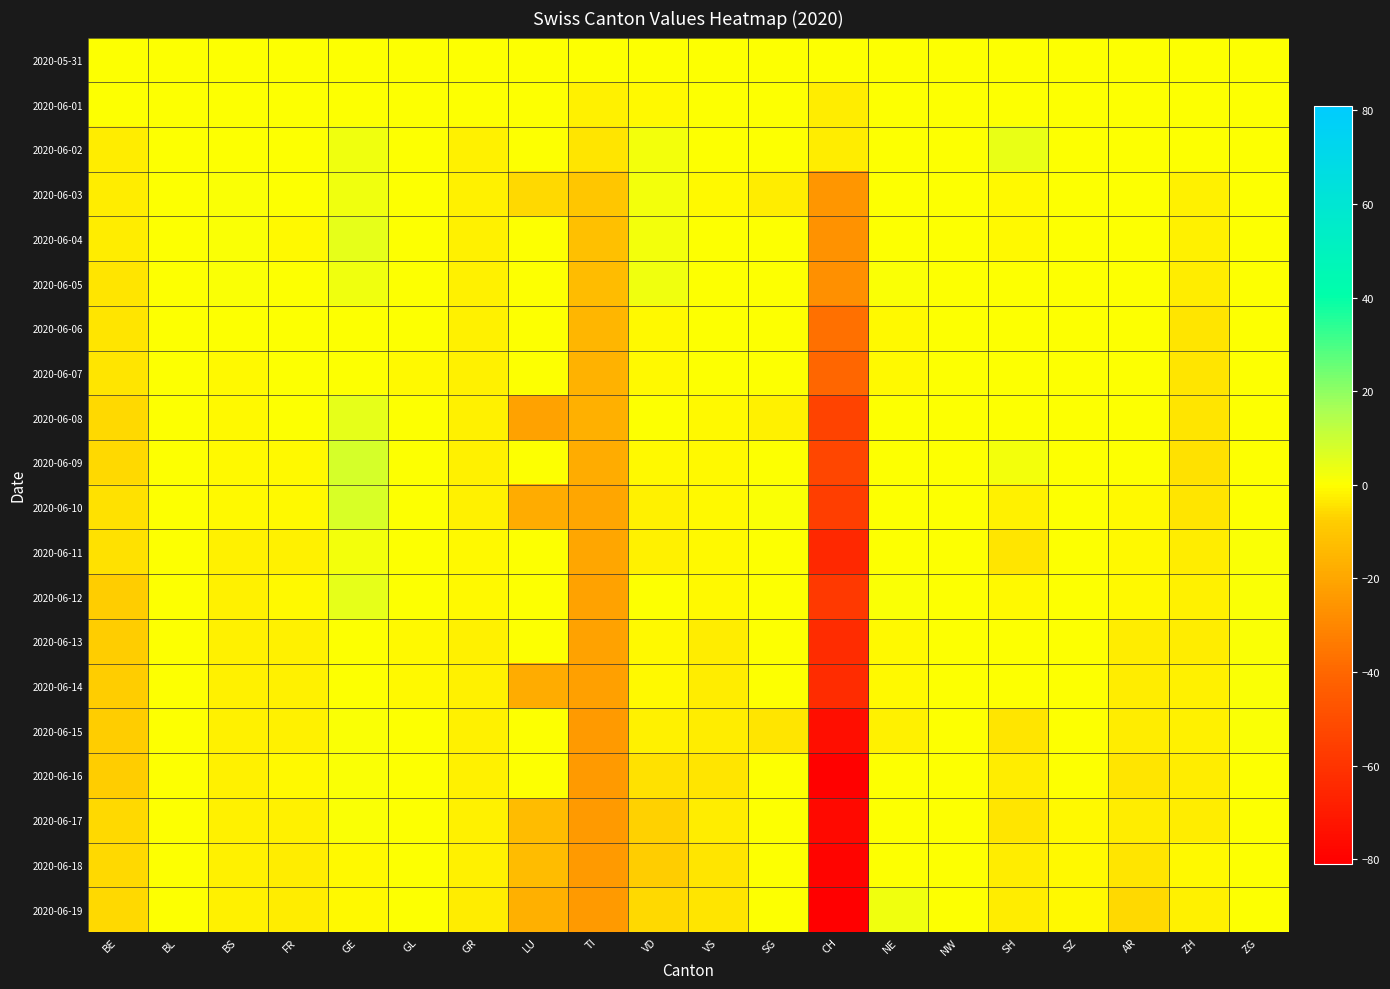

Reading left to right, list all the values displayed in this chart.

2020-05-31: BE=0	BL=0	BS=0	FR=0	GE=0	GL=0	GR=0	LU=0	TI=0	VD=0	VS=0	SG=0	CH=0	NE=0	NW=0	SH=0	SZ=0	AR=0	ZH=0	ZG=0
2020-06-01: BE=0	BL=0	BS=0	FR=0	GE=0	GL=0	GR=0	LU=0	TI=-2	VD=-1	VS=0	SG=0	CH=-3	NE=0	NW=0	SH=0	SZ=0	AR=0	ZH=0	ZG=0
2020-06-02: BE=-3	BL=0	BS=0	FR=0	GE=3	GL=0	GR=-2	LU=0	TI=-4	VD=2	VS=0	SG=0	CH=-3	NE=0	NW=0	SH=4	SZ=0	AR=0	ZH=0	ZG=0
2020-06-03: BE=-3	BL=0	BS=1	FR=0	GE=3	GL=0	GR=-2	LU=-6	TI=-10	VD=2	VS=-1	SG=-3	CH=-25	NE=0	NW=0	SH=-1	SZ=0	AR=0	ZH=-2	ZG=0
2020-06-04: BE=-3	BL=0	BS=1	FR=-1	GE=5	GL=0	GR=-2	LU=0	TI=-12	VD=2	VS=0	SG=0	CH=-26	NE=0	NW=0	SH=-1	SZ=0	AR=0	ZH=-2	ZG=0
2020-06-05: BE=-4	BL=0	BS=1	FR=0	GE=3	GL=0	GR=-2	LU=0	TI=-13	VD=3	VS=0	SG=0	CH=-27	NE=1	NW=0	SH=0	SZ=0	AR=0	ZH=-3	ZG=0
2020-06-06: BE=-4	BL=0	BS=0	FR=0	GE=0	GL=0	GR=-2	LU=0	TI=-15	VD=-1	VS=0	SG=0	CH=-37	NE=-1	NW=0	SH=0	SZ=0	AR=0	ZH=-4	ZG=0
2020-06-07: BE=-4	BL=0	BS=-1	FR=0	GE=0	GL=-1	GR=-2	LU=0	TI=-16	VD=-1	VS=0	SG=0	CH=-40	NE=-1	NW=0	SH=0	SZ=0	AR=0	ZH=-4	ZG=0
2020-06-08: BE=-6	BL=0	BS=-1	FR=0	GE=5	GL=0	GR=-2	LU=-21	TI=-17	VD=0	VS=-1	SG=-2	CH=-54	NE=0	NW=0	SH=0	SZ=0	AR=0	ZH=-4	ZG=0
2020-06-09: BE=-6	BL=0	BS=-1	FR=-1	GE=8	GL=0	GR=-2	LU=0	TI=-18	VD=-1	VS=-1	SG=0	CH=-53	NE=0	NW=0	SH=2	SZ=0	AR=0	ZH=-5	ZG=0
2020-06-10: BE=-5	BL=0	BS=-1	FR=-1	GE=7	GL=0	GR=-2	LU=-18	TI=-20	VD=-2	VS=-1	SG=1	CH=-56	NE=0	NW=0	SH=-2	SZ=0	AR=-1	ZH=-4	ZG=0
2020-06-11: BE=-5	BL=0	BS=-2	FR=-2	GE=2	GL=0	GR=-1	LU=0	TI=-20	VD=-2	VS=-1	SG=0	CH=-65	NE=0	NW=0	SH=-4	SZ=0	AR=-1	ZH=-3	ZG=1
2020-06-12: BE=-8	BL=0	BS=-2	FR=-1	GE=5	GL=0	GR=-1	LU=0	TI=-21	VD=0	VS=-1	SG=0	CH=-58	NE=1	NW=0	SH=-1	SZ=0	AR=-1	ZH=-2	ZG=1
2020-06-13: BE=-8	BL=0	BS=-2	FR=-2	GE=0	GL=-1	GR=-2	LU=0	TI=-21	VD=-1	VS=-3	SG=0	CH=-63	NE=-1	NW=0	SH=0	SZ=0	AR=-3	ZH=-3	ZG=1
2020-06-14: BE=-8	BL=0	BS=-2	FR=-2	GE=0	GL=-1	GR=-2	LU=-18	TI=-22	VD=-1	VS=-3	SG=0	CH=-63	NE=-1	NW=0	SH=0	SZ=0	AR=-3	ZH=-2	ZG=1
2020-06-15: BE=-8	BL=0	BS=-2	FR=-2	GE=1	GL=0	GR=-2	LU=0	TI=-24	VD=-2	VS=-3	SG=-4	CH=-75	NE=-2	NW=0	SH=-4	SZ=0	AR=-3	ZH=-2	ZG=1
2020-06-16: BE=-8	BL=0	BS=-2	FR=-1	GE=1	GL=0	GR=-2	LU=0	TI=-24	VD=-5	VS=-4	SG=0	CH=-80	NE=0	NW=0	SH=-3	SZ=0	AR=-4	ZH=-3	ZG=0
2020-06-17: BE=-6	BL=0	BS=-2	FR=-2	GE=1	GL=0	GR=-2	LU=-13	TI=-24	VD=-7	VS=-3	SG=0	CH=-77	NE=0	NW=0	SH=-4	SZ=-1	AR=-3	ZH=-3	ZG=0
2020-06-18: BE=-6	BL=0	BS=-2	FR=-3	GE=-1	GL=0	GR=-2	LU=-13	TI=-24	VD=-8	VS=-4	SG=0	CH=-79	NE=0	NW=0	SH=-3	SZ=-1	AR=-4	ZH=-1	ZG=0
2020-06-19: BE=-6	BL=0	BS=-2	FR=-3	GE=-1	GL=0	GR=-3	LU=-17	TI=-24	VD=-6	VS=-4	SG=0	CH=-81	NE=3	NW=0	SH=-3	SZ=-1	AR=-6	ZH=-2	ZG=0